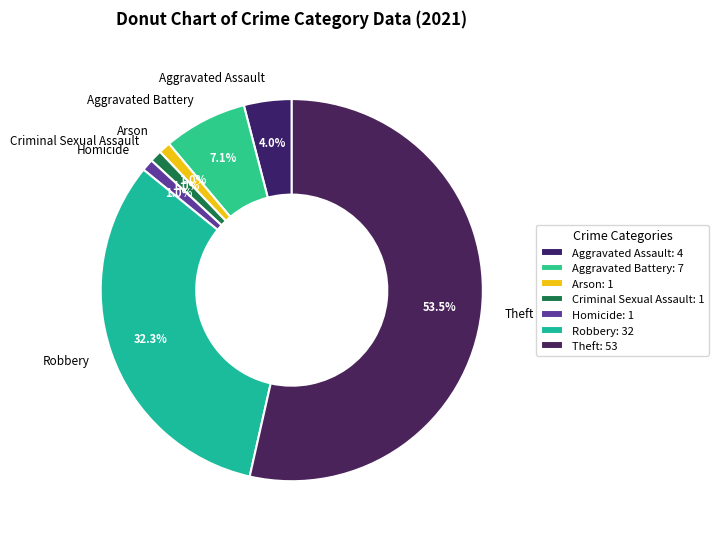

Count the number of slices in the pie.

7